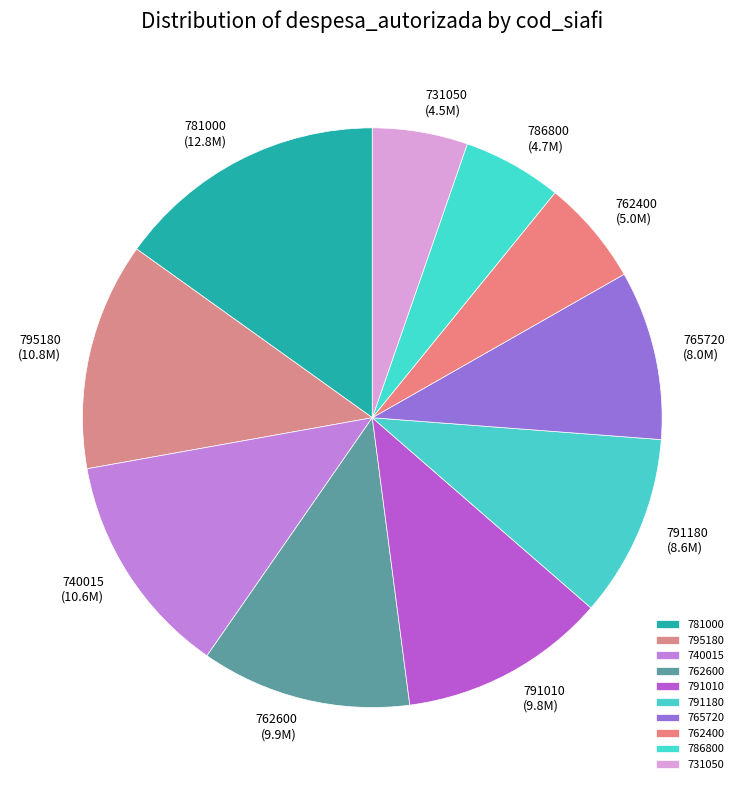

Which slice is the largest?

781000